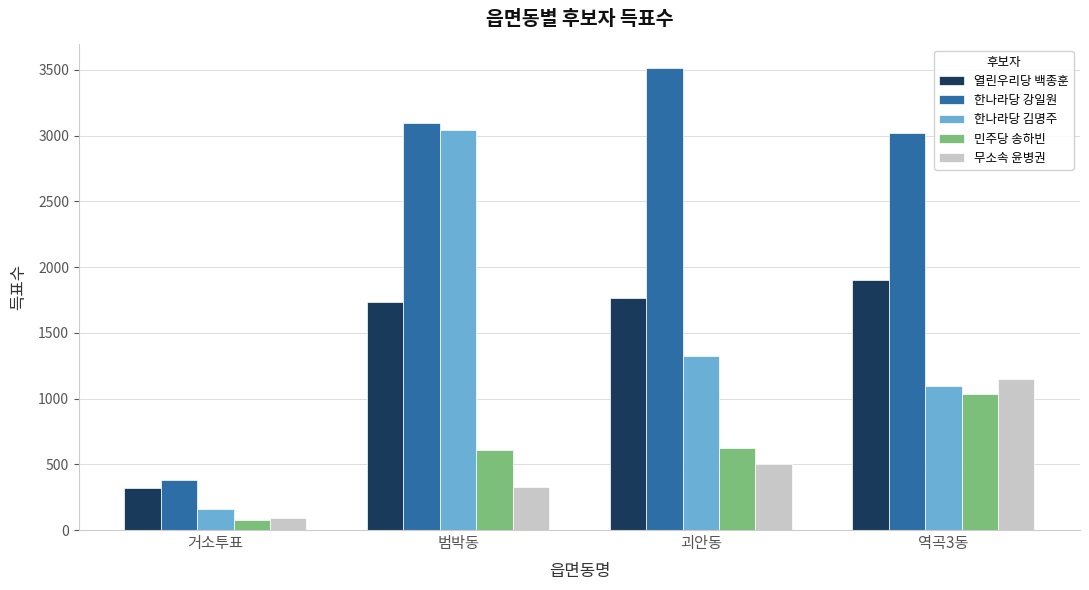

At which category does the chart reach its peak across all series?

괴안동